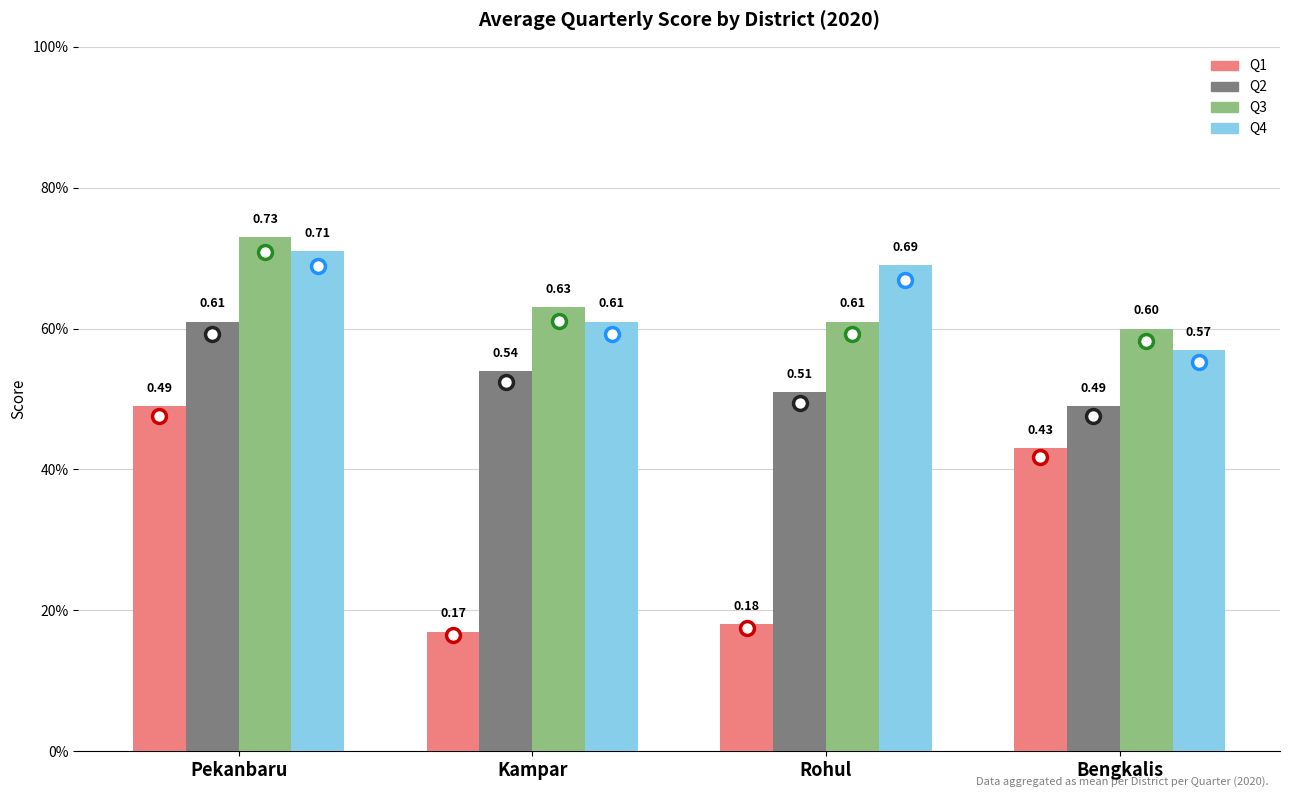

Are the bars grouped side by side (vs. stacked)?

Yes